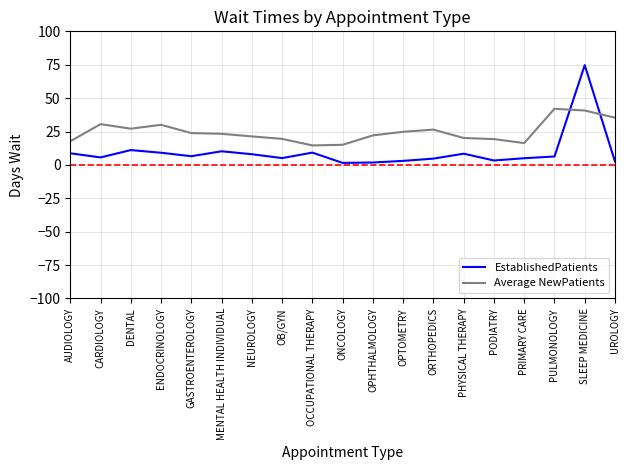

What is the maximum value for Average NewPatients?

42.0